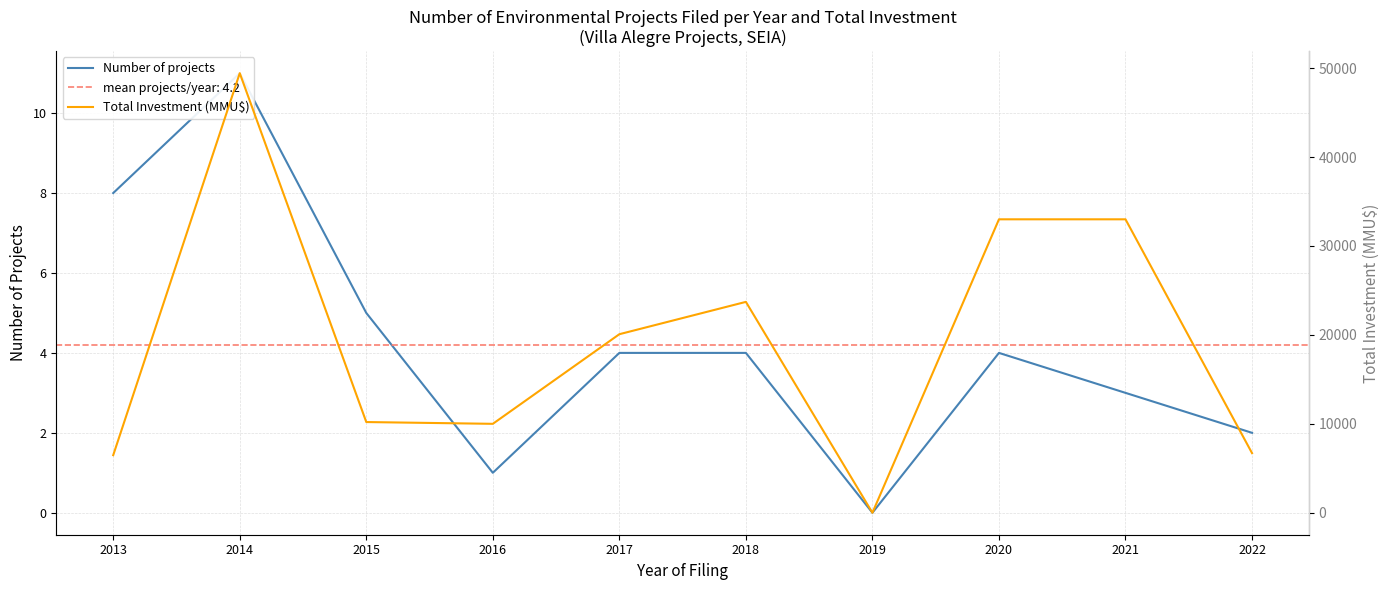

Reading left to right, extract all data points from this chart.

Number of projects: 2013=8	2014=11	2015=5	2016=1	2017=4	2018=4	2019=0	2020=4	2021=3	2022=2
Total Investment (MMU$): 2013=6475	2014=49435	2015=10200	2016=10000	2017=20079	2018=23715	2019=0	2020=33000	2021=33000	2022=6706